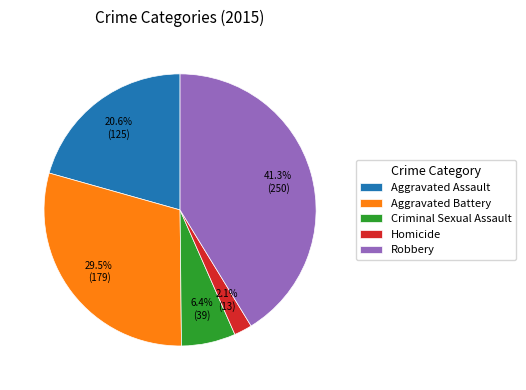

What percentage is the Aggravated Assault slice, to the nearest percent?

21%